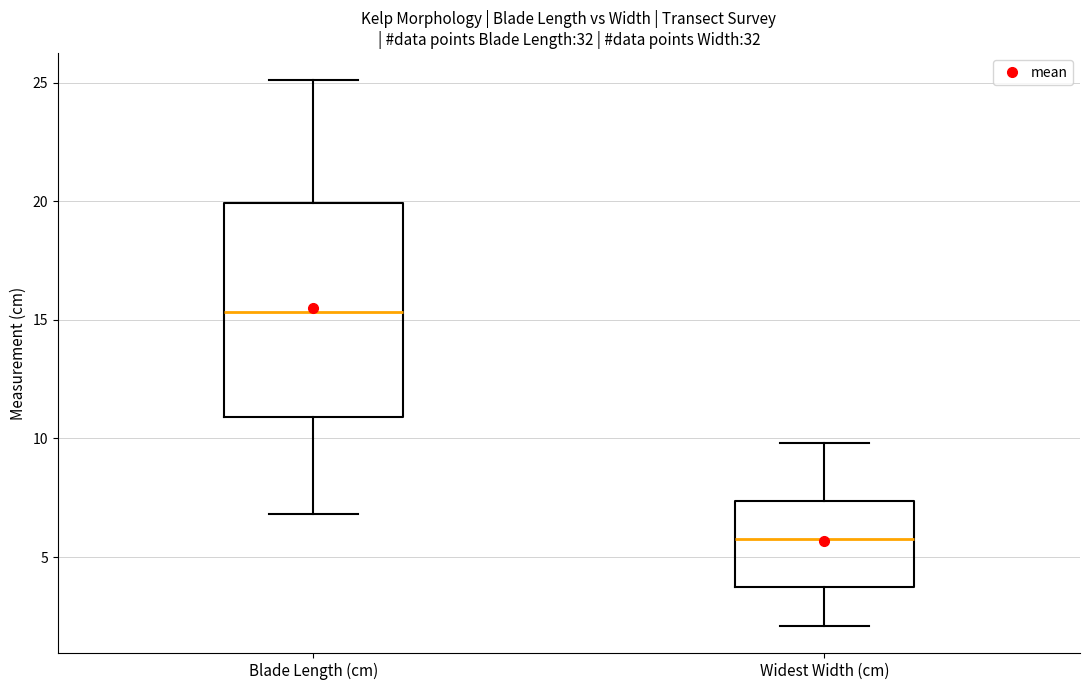

Which box's median line is the highest?

Blade Length (cm)